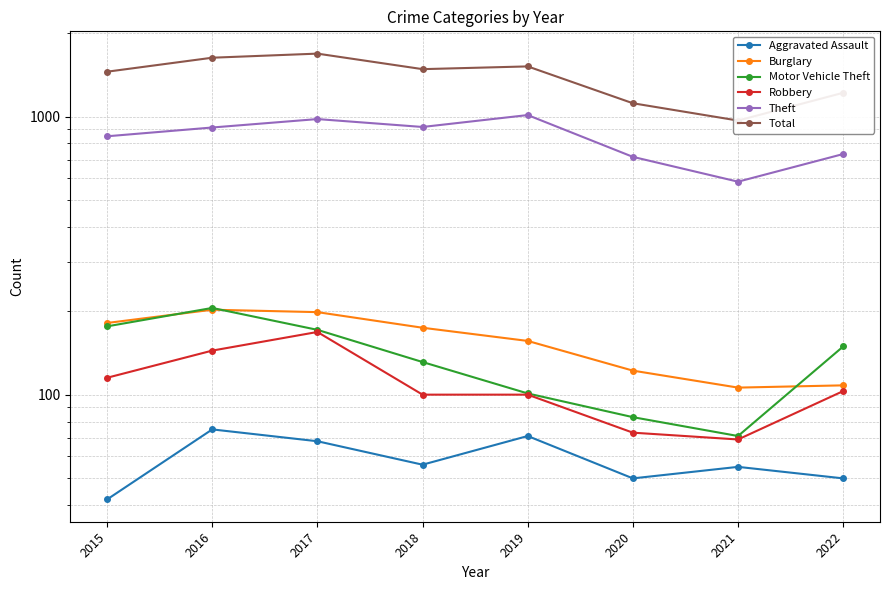

What is the maximum value for Total?

1683